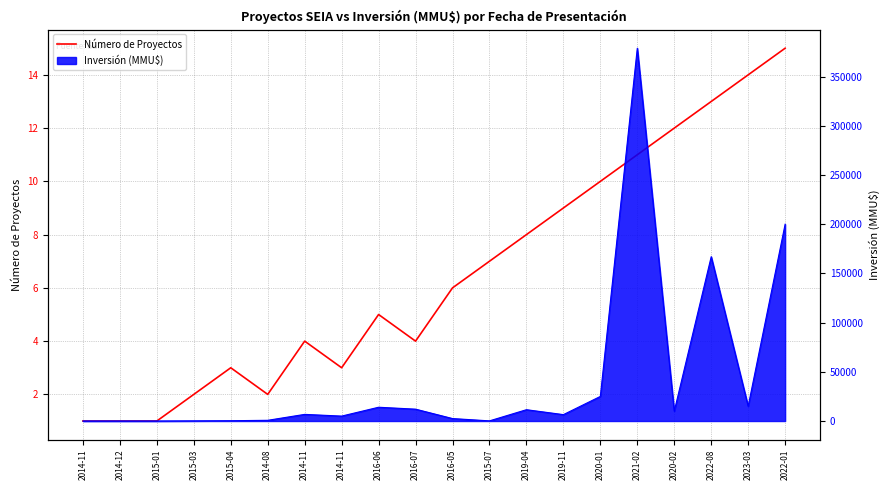

Rank the categories by value from lowest to highest.

2014-11, 2014-12, 2015-01, 2015-03, 2014-08, 2015-04, 2014-11, 2014-11, 2016-07, 2016-06, 2016-05, 2015-07, 2019-04, 2019-11, 2020-01, 2021-02, 2020-02, 2022-08, 2023-03, 2022-01